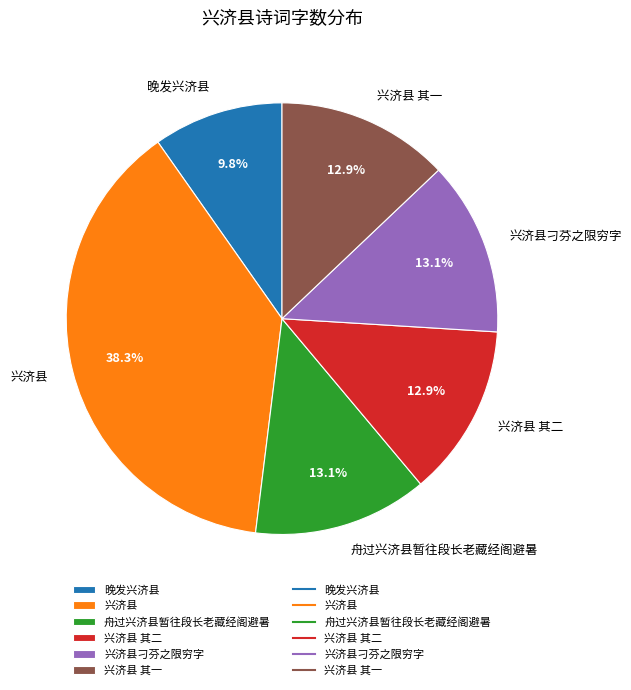

Is there any slice that represents more than half of the pie?

No